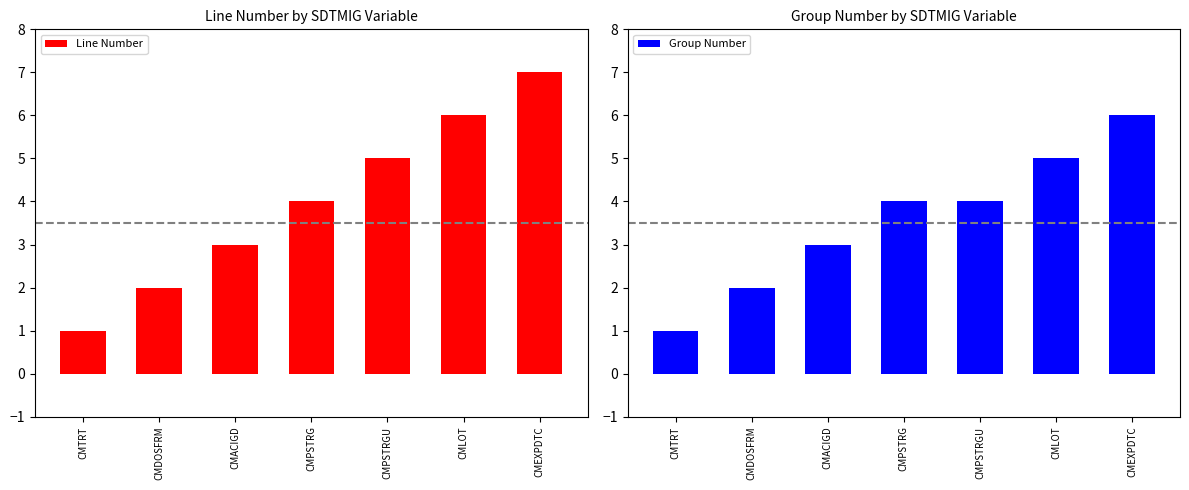

True or false: Line Number has a value of 11 at CMLOT.

False